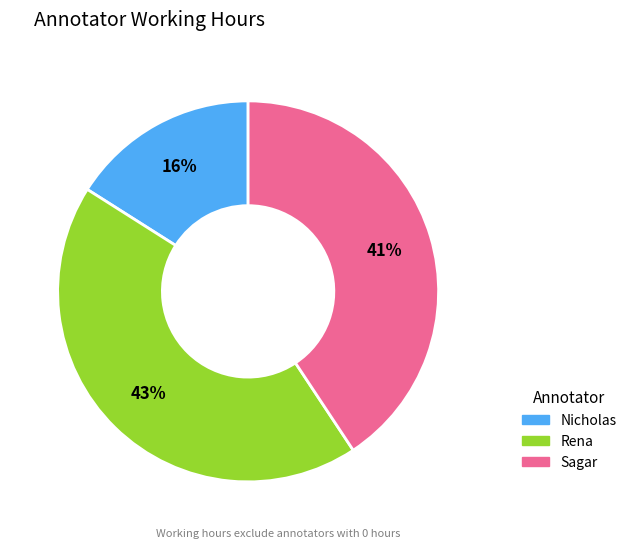

Approximately how many times larger is the value at Nicholas compared to Rena?

0.4